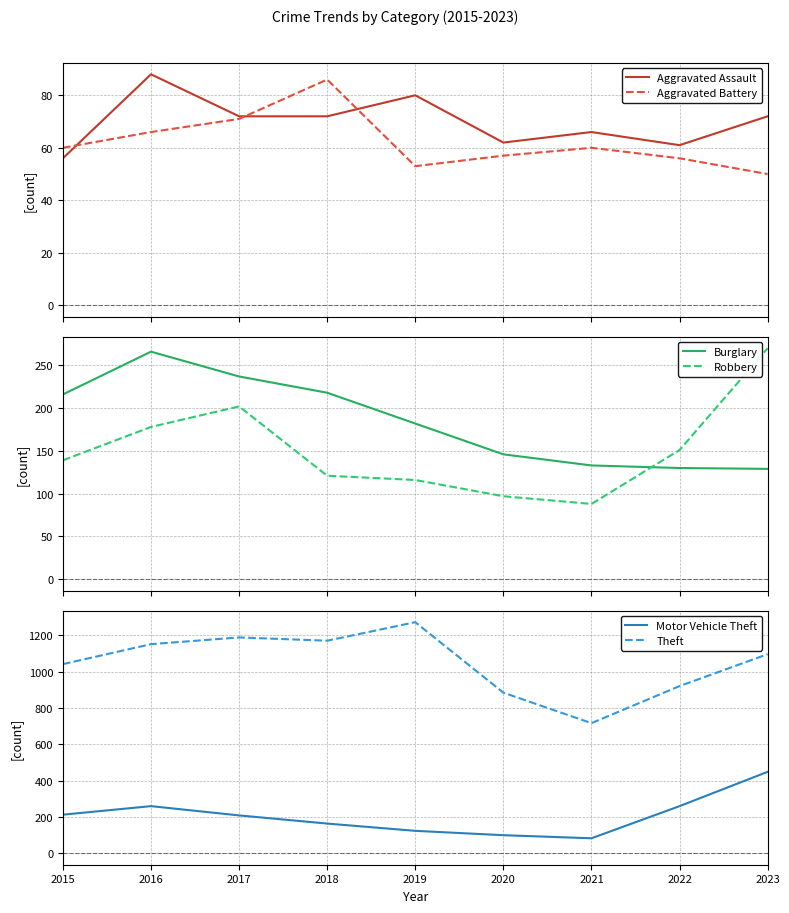

What are all the series names shown in the legend?

Aggravated Assault, Aggravated Battery, Burglary, Robbery, Motor Vehicle Theft, Theft